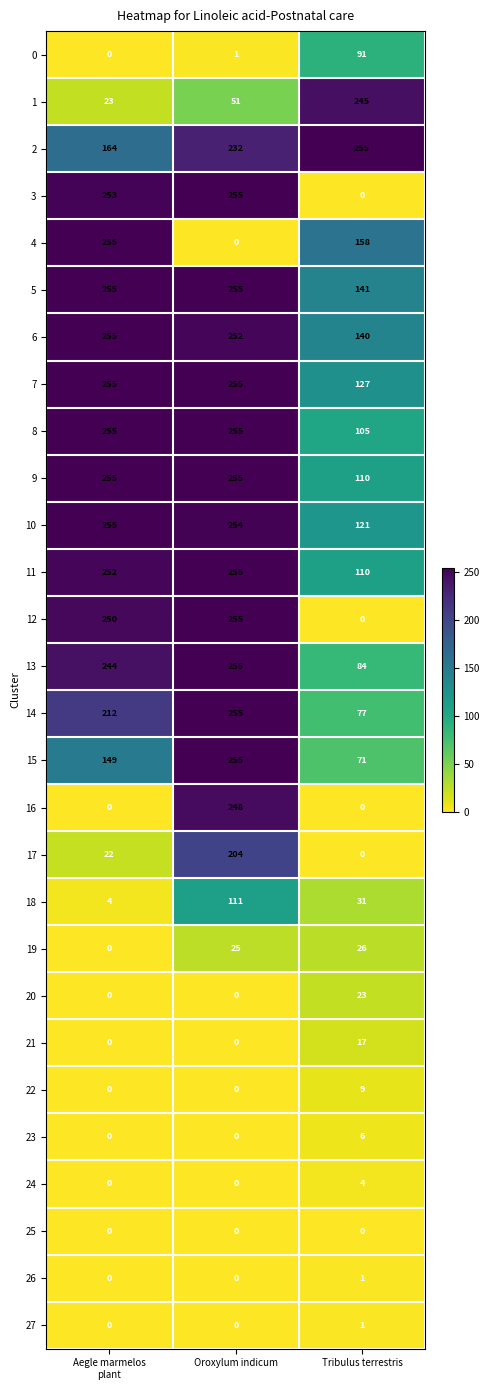

What is the sum of all 19 values?

51